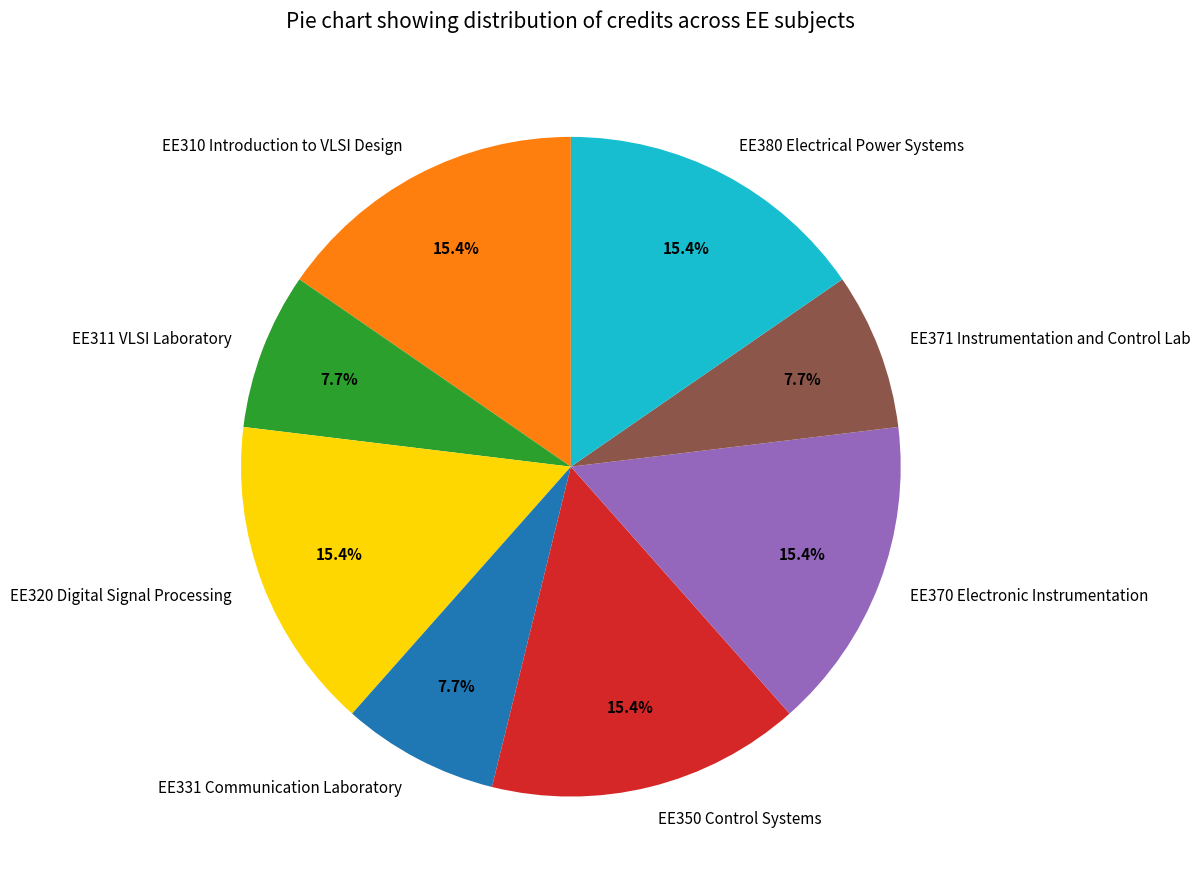

To the nearest percent, what portion does EE370 Electronic Instrumentation represent?

15%